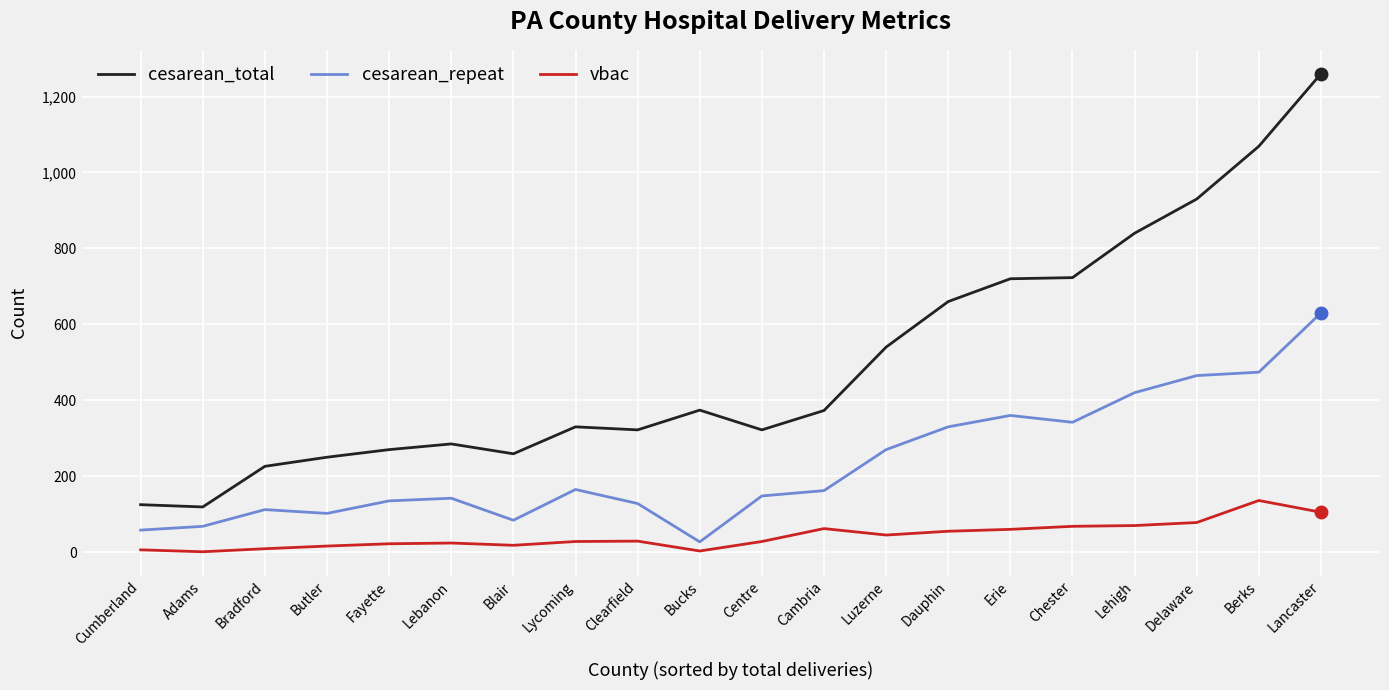

What is the highest value of the cesarean_repeat series?

630